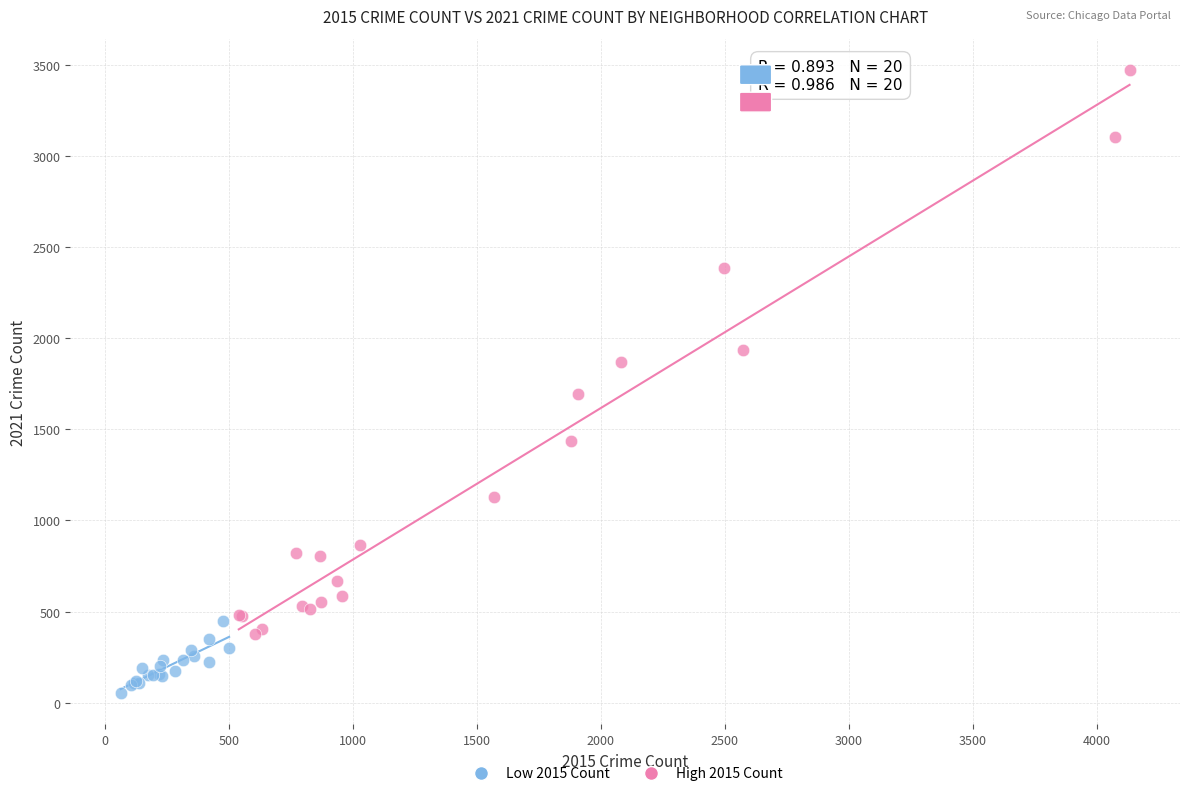

Which series has the widest spread of Y values?

High 2015 Count